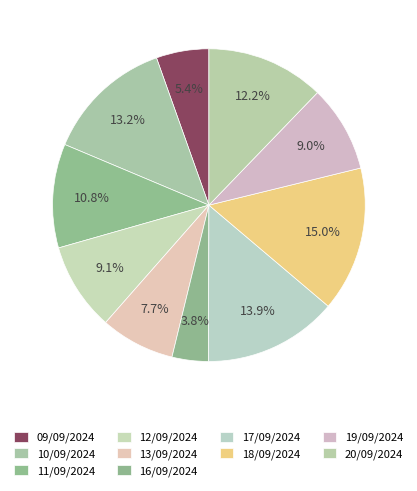

To the nearest percent, what is the combined percentage of 11/09/2024 and 13/09/2024?

18%